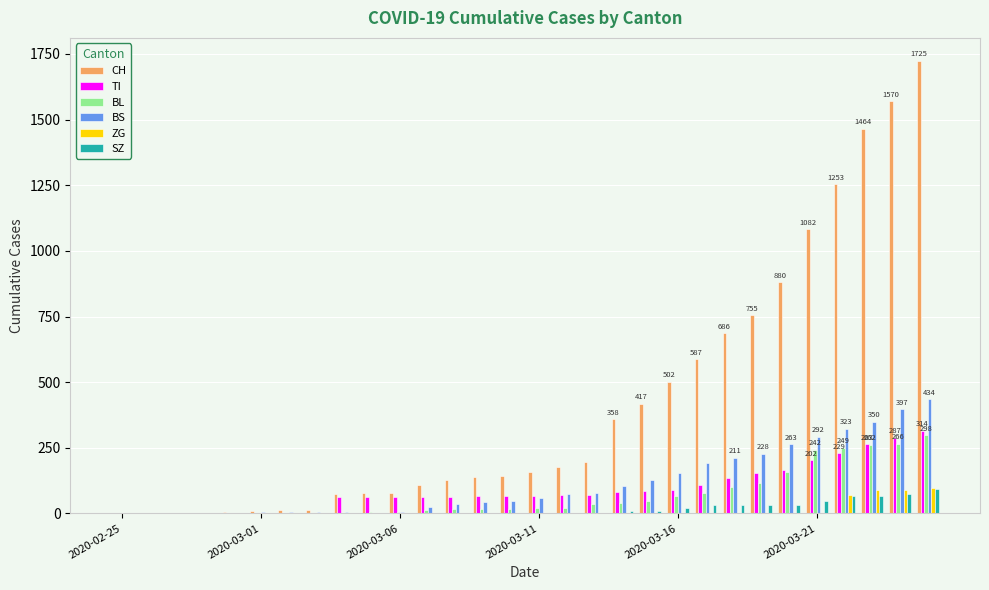

What is the sum of all TI values?

2762